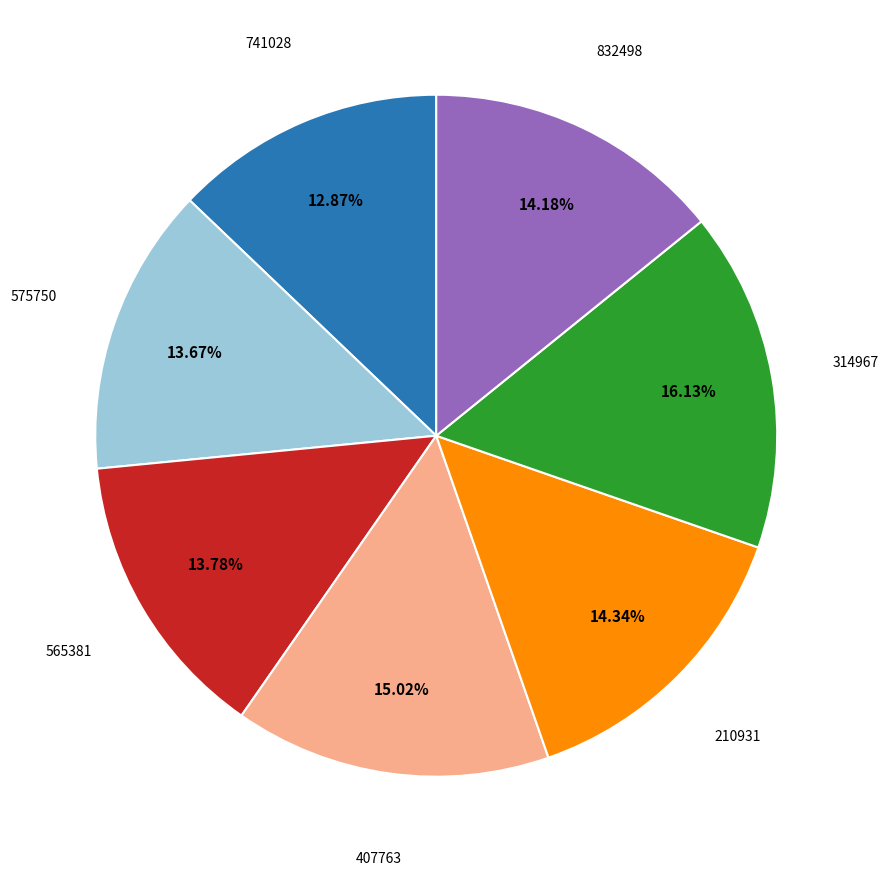

What percentage is the 565381 slice, to the nearest percent?

14%